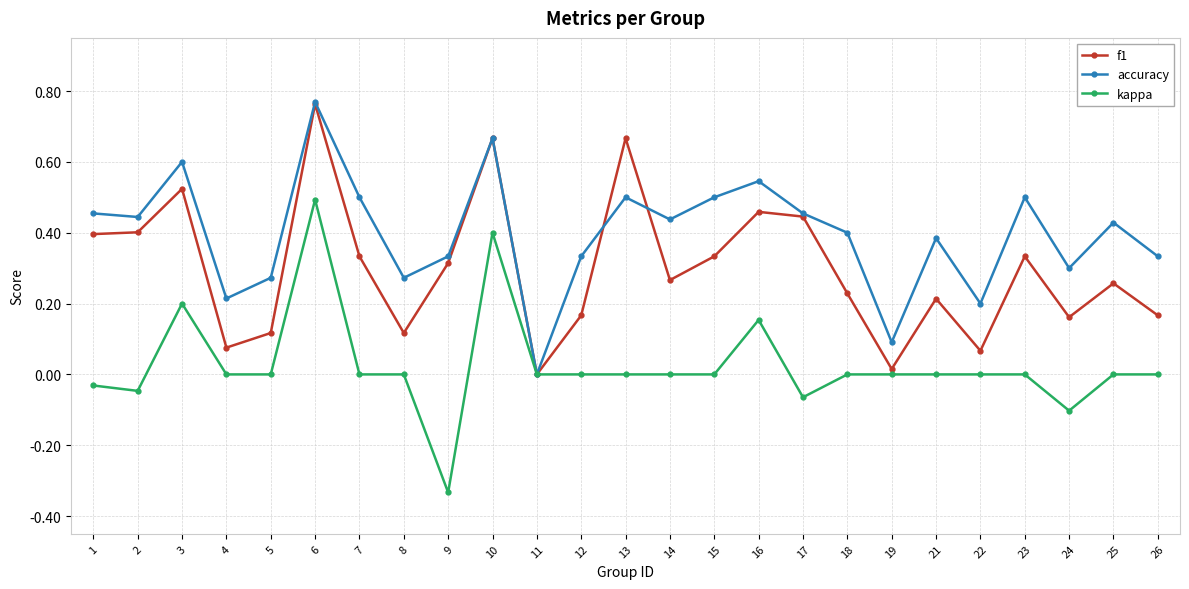

Which label corresponds to the largest value in the chart?

6